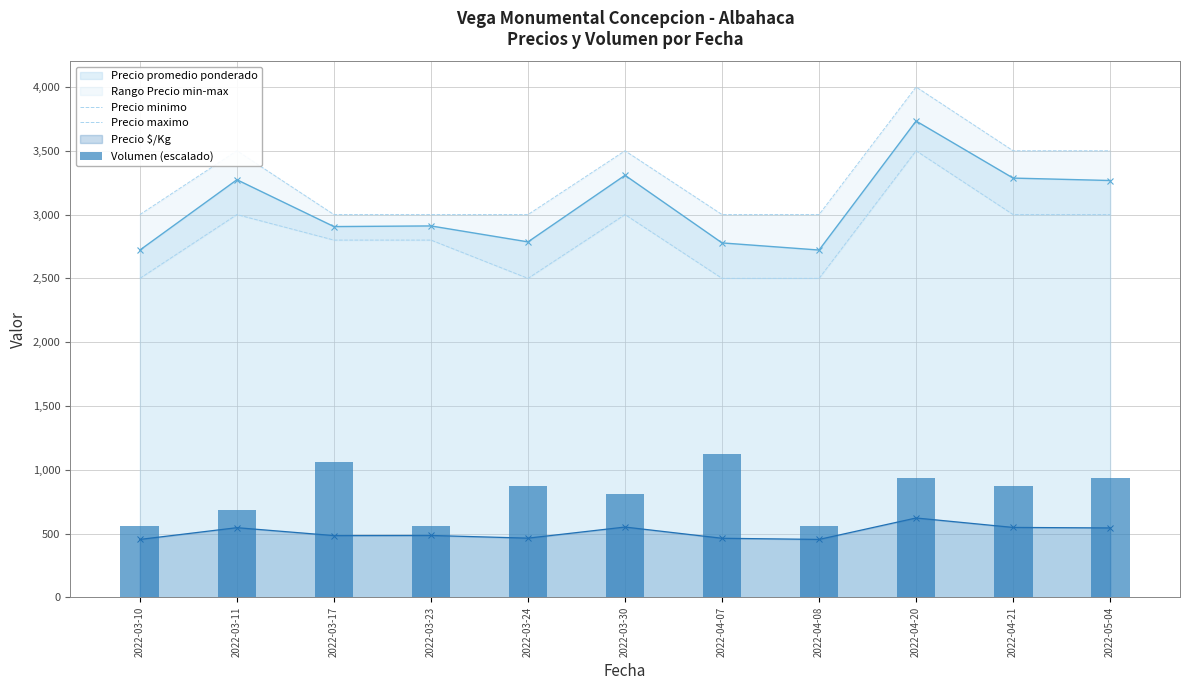

What is the lowest value of the Precio promedio ponderado series?

2722